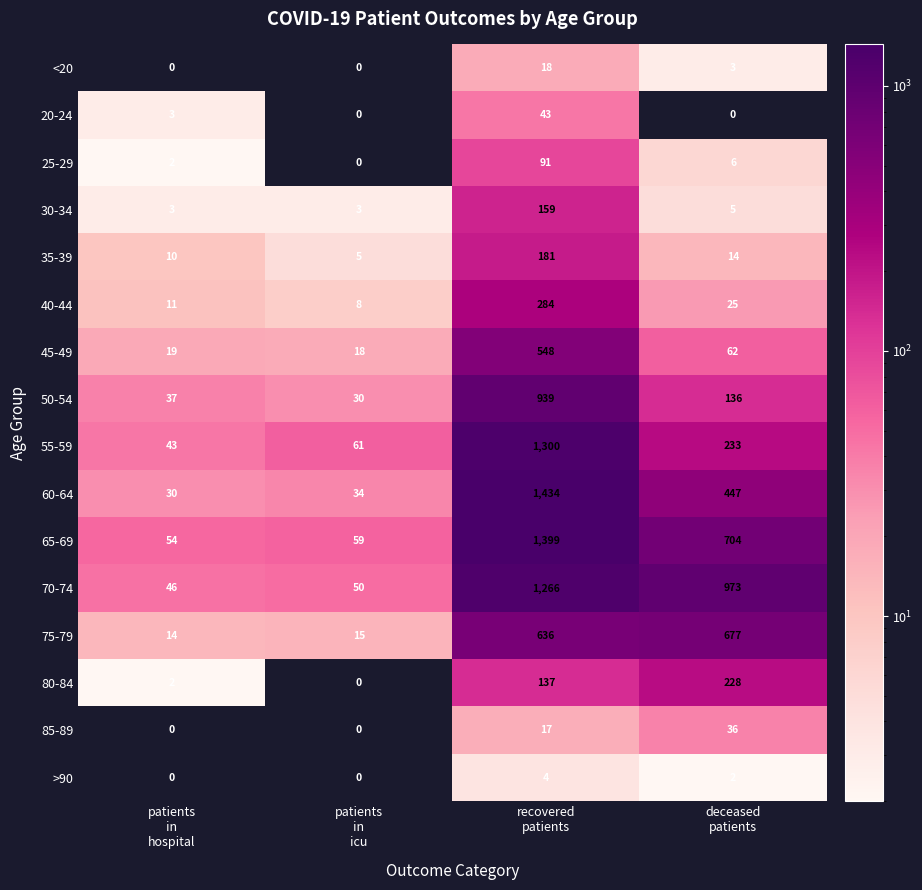

What is the average value of the <20 series?

5